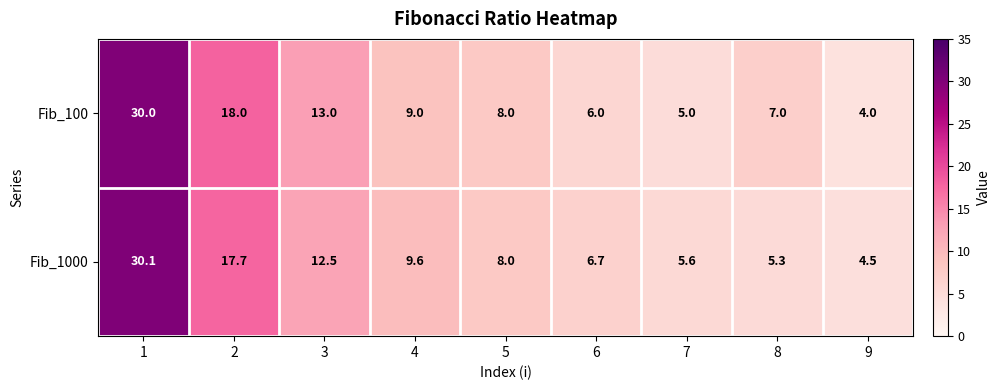

Is it true that Fib_100 equals 13.0 at 3?

True